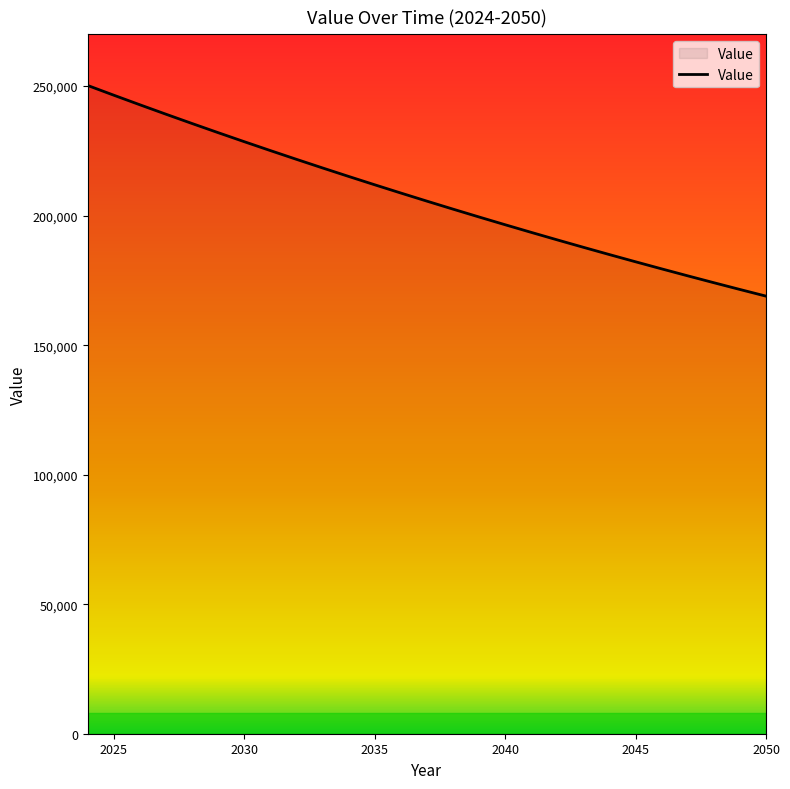

What is the maximum value shown in the chart?

250240.0